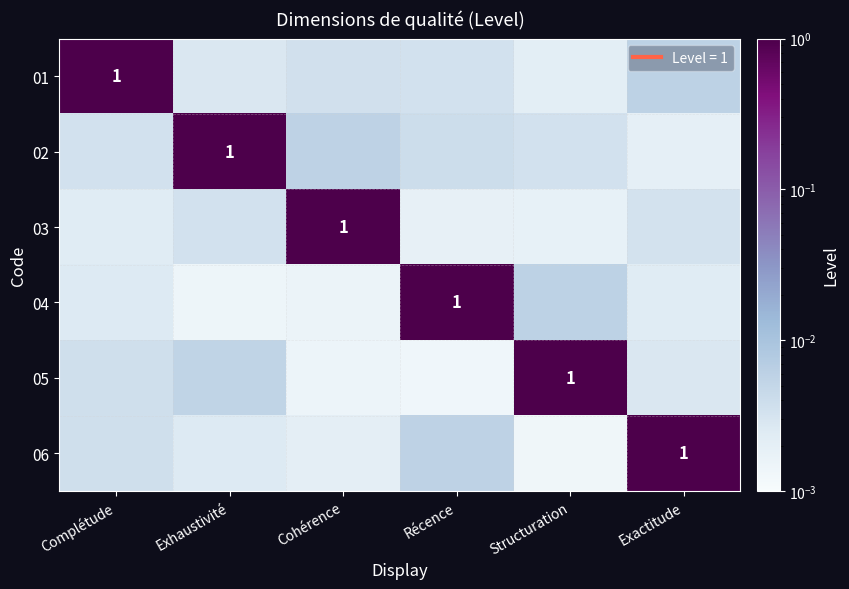

Reading left to right, what are all the values shown in this chart?

row_0: 1.0	0.0	0.0	0.0	0.0	0.0
row_1: 0.0	1.0	0.0	0.0	0.0	0.0
row_2: 0.0	0.0	1.0	0.0	0.0	0.0
row_3: 0.0	0.0	0.0	1.0	0.0	0.0
row_4: 0.0	0.0	0.0	0.0	1.0	0.0
row_5: 0.0	0.0	0.0	0.0	0.0	1.0